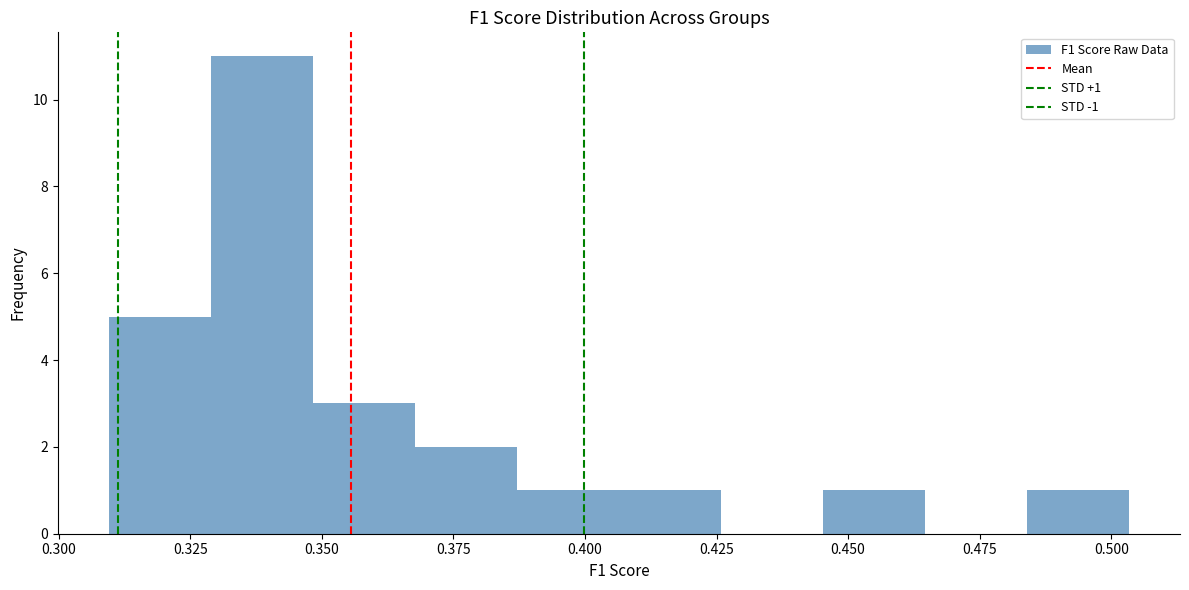

Around what value on the x-axis is the tallest bar? Give the approximate position of its centre, as read against the axis.

0.340